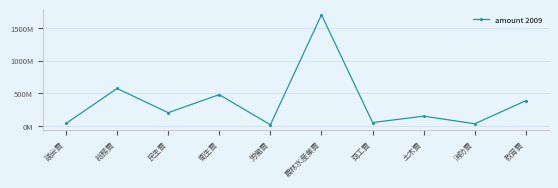

Approximately how many times larger is the value at 議会費 compared to 商工費?

0.7